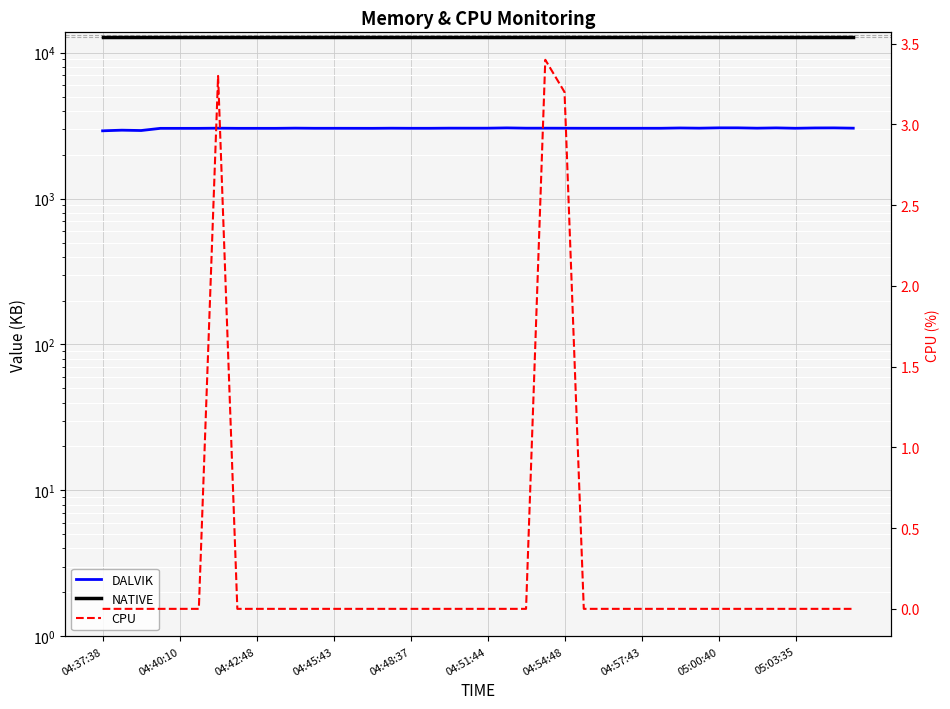

At which label is NATIVE closest to 12800?

04:37:38